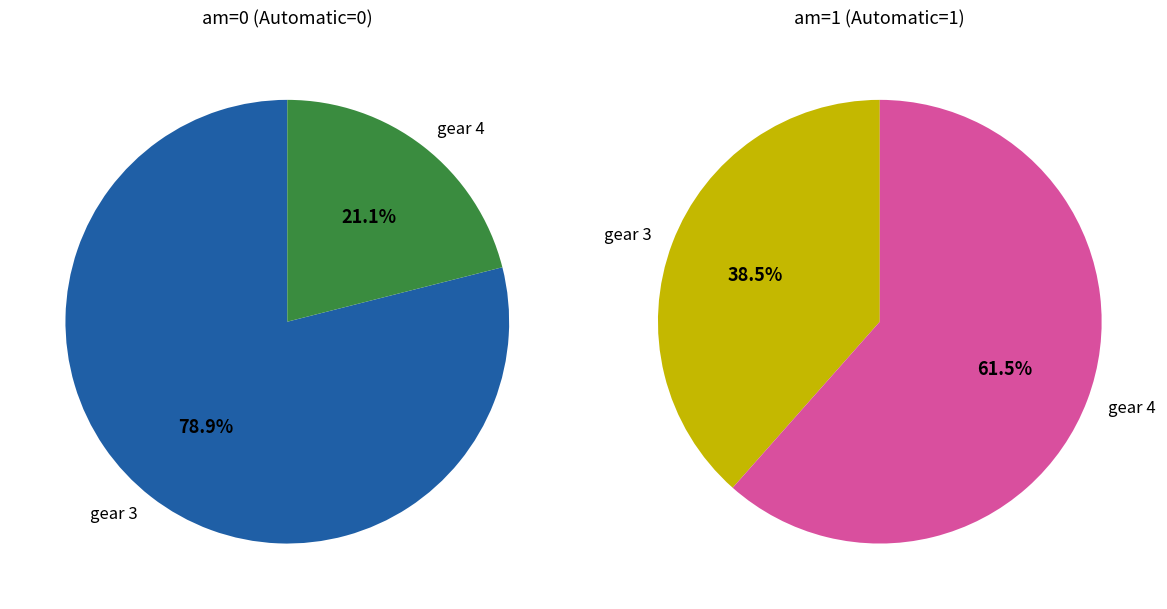

Count the number of slices in the pie.

2